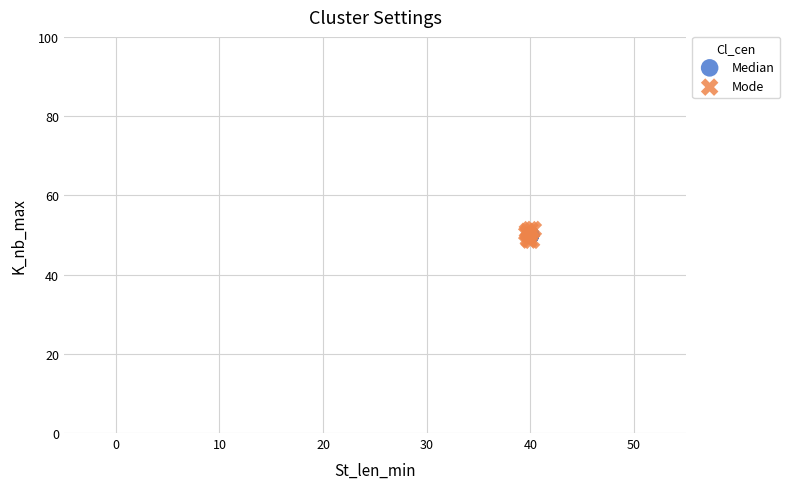

What are all the series names shown in the legend?

Median, Mode